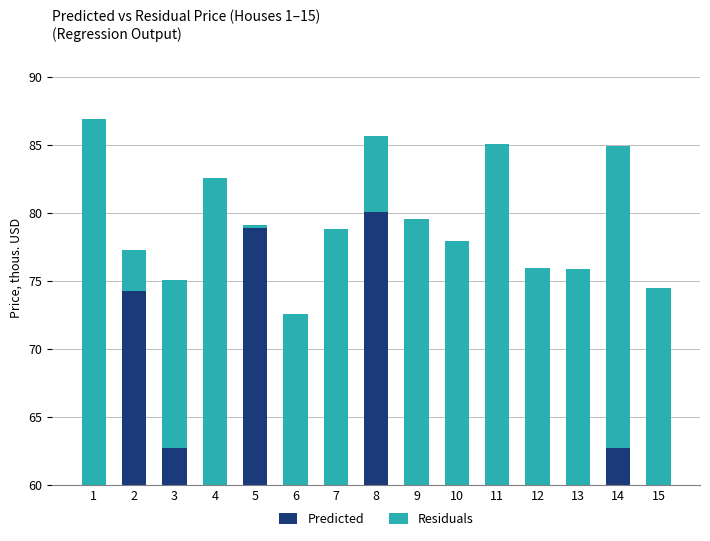

How many bars are there in each group?

2